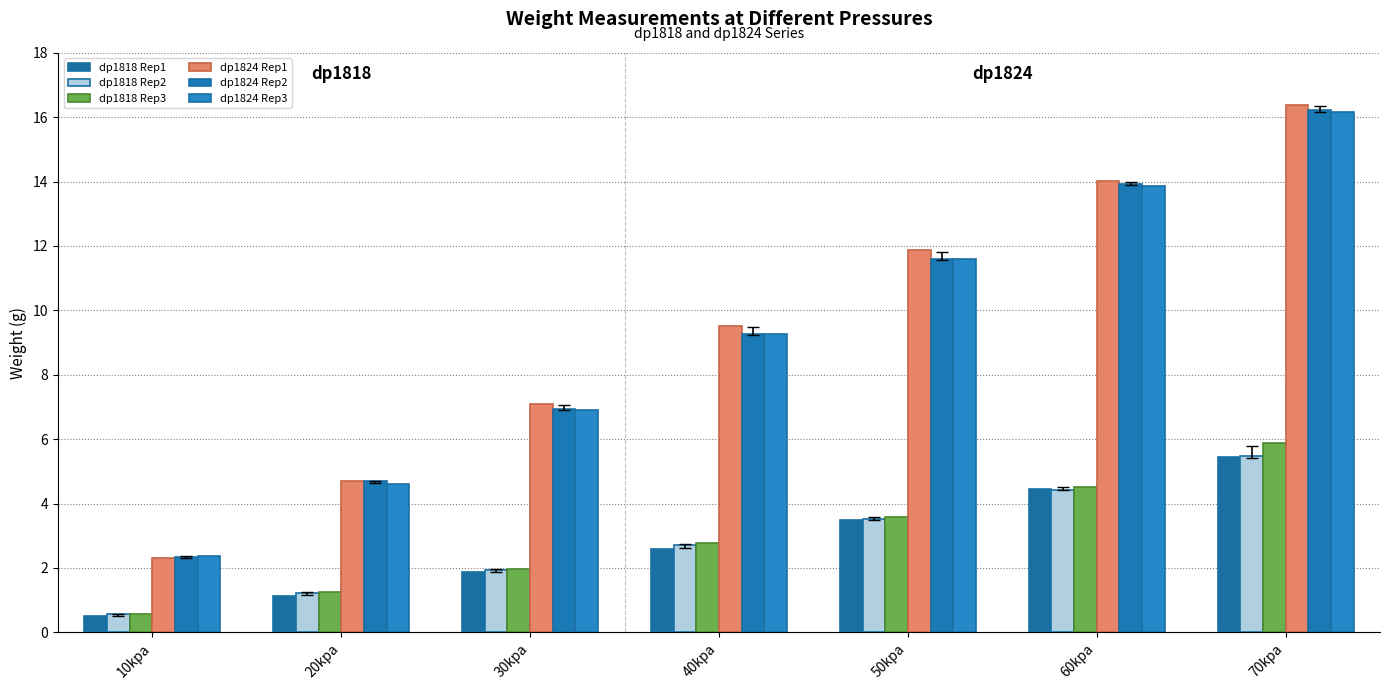

At which category is the sum across all series the highest?

70kpa